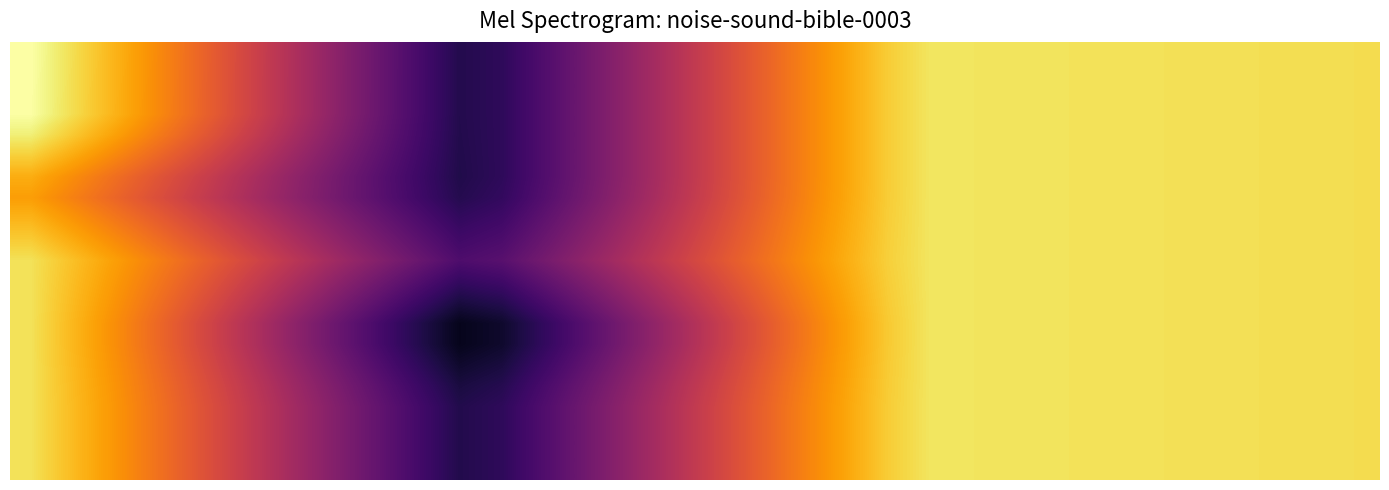

At how many categories does at least one series exceed 0?

32